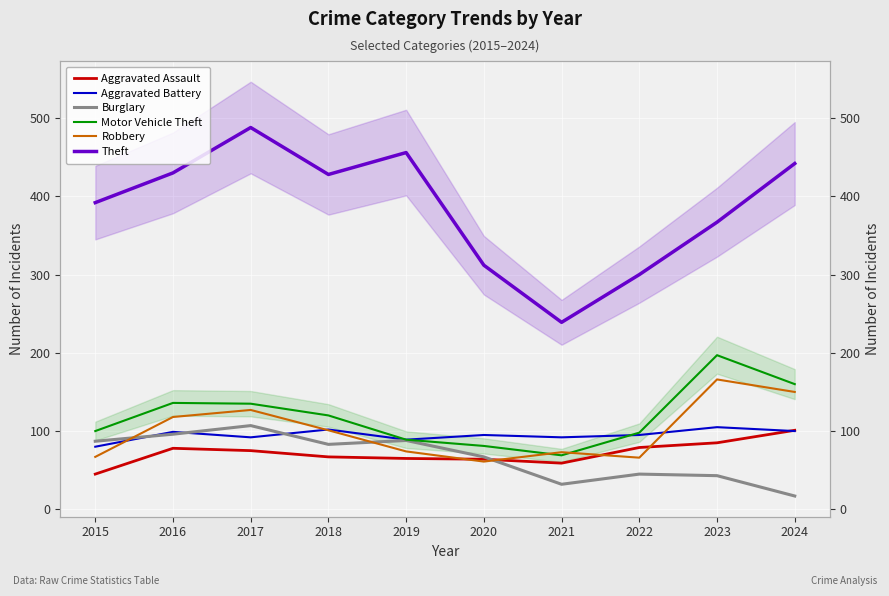

What is the spread (max minus min) of values at 2015?

347